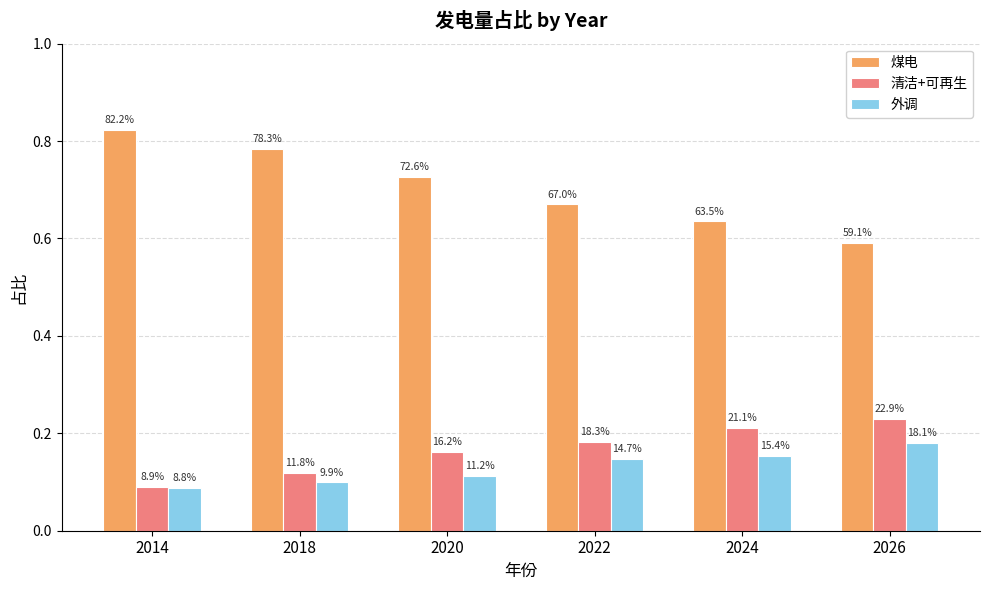

How many groups of bars are there?

6